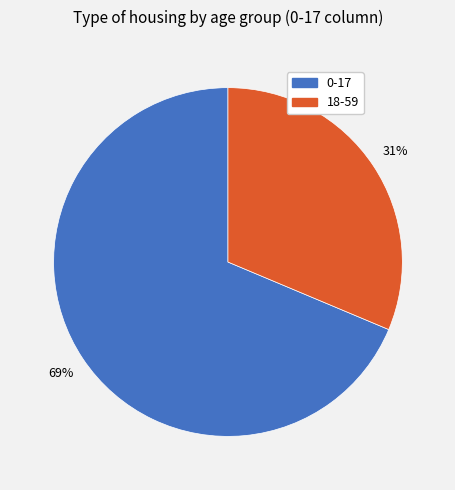

Combined, do 18-59 and 0-17 account for over 50%?

Yes